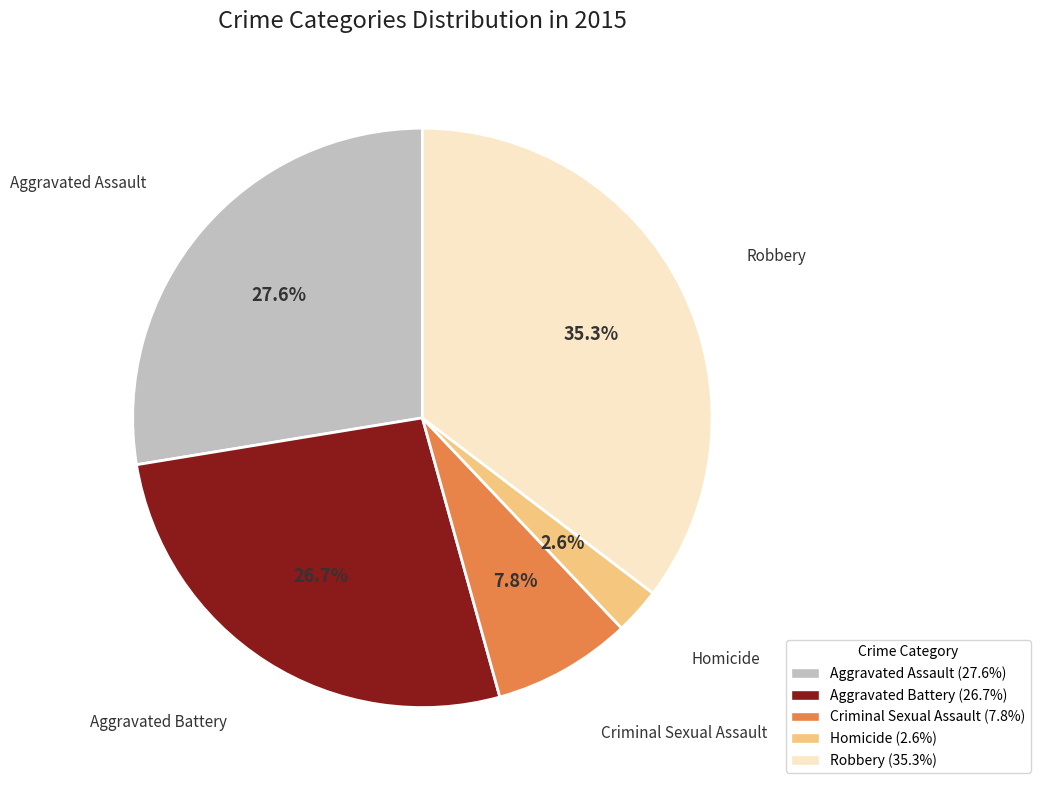

To the nearest percent, what portion does Homicide represent?

3%